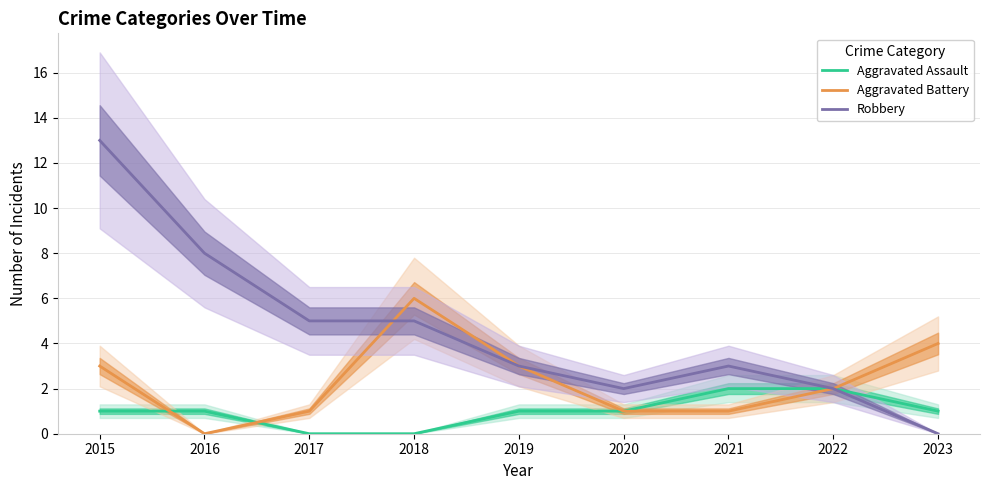

Is the value of Aggravated Battery at 2017 greater than the value of Robbery at 2022?

No